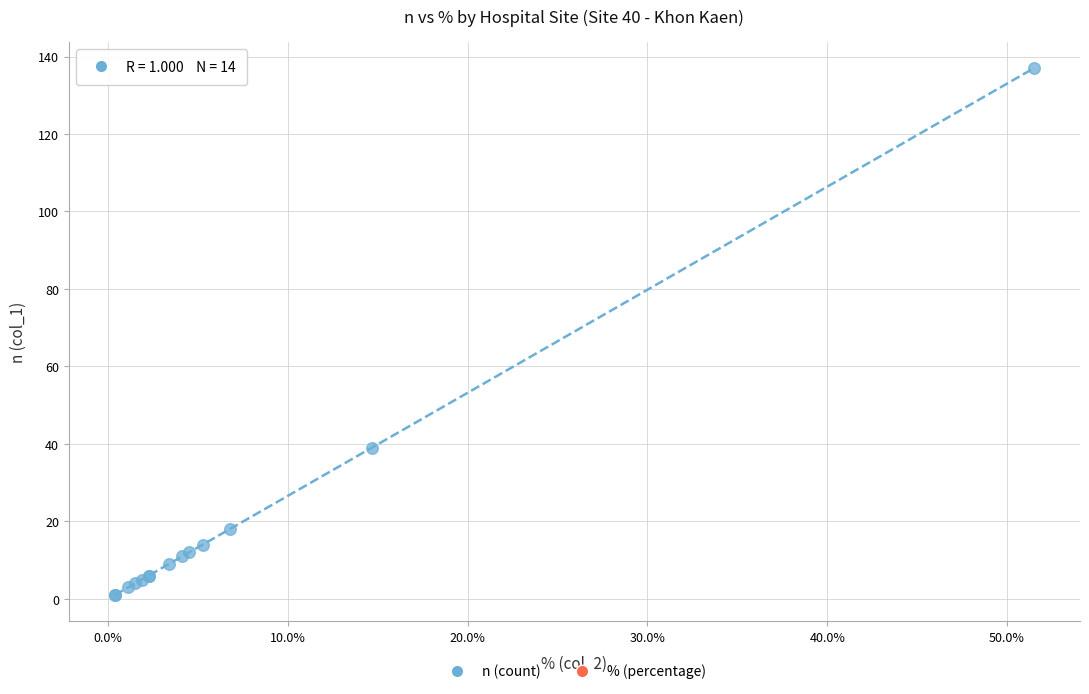

What Y value in the scatter plot is closest to 69?

39